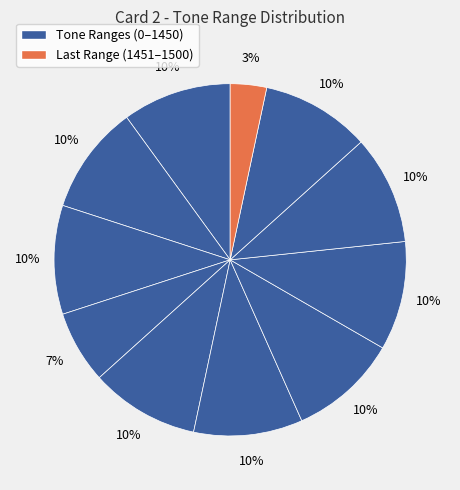

Which slice is the largest?

0-150